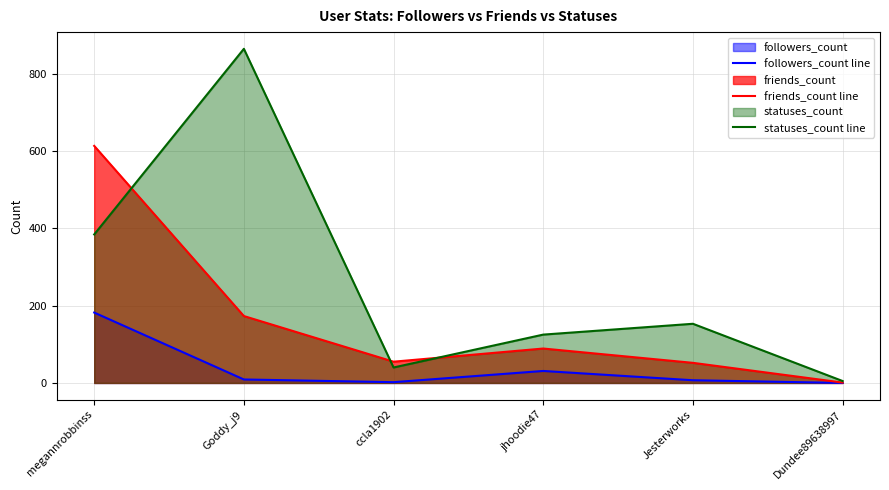

True or false: statuses_count line and followers_count line intersect in this chart.

False